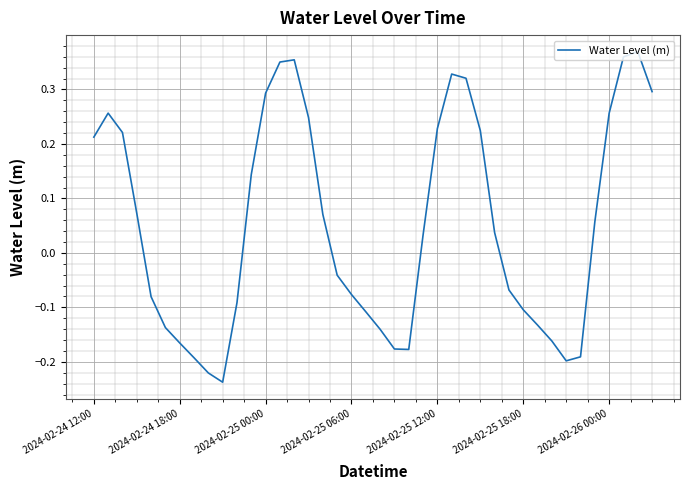

What is the difference between the maximum and minimum values?

0.6